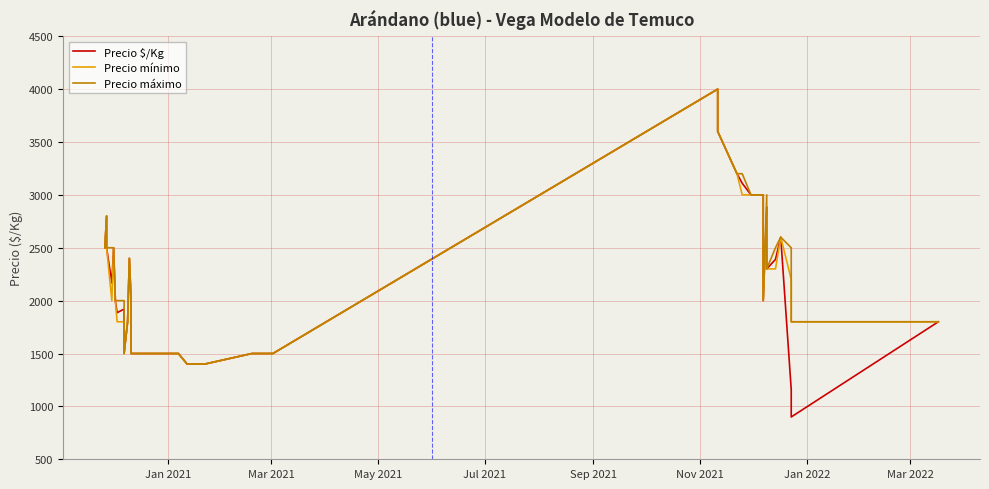

How many lines are shown in the chart?

3